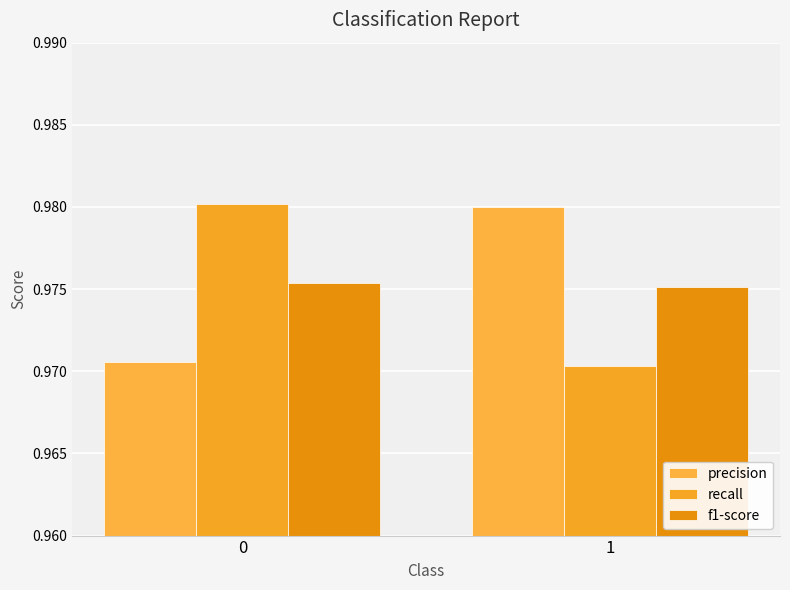

True or false: precision has a value of 0.3 at 1.

False